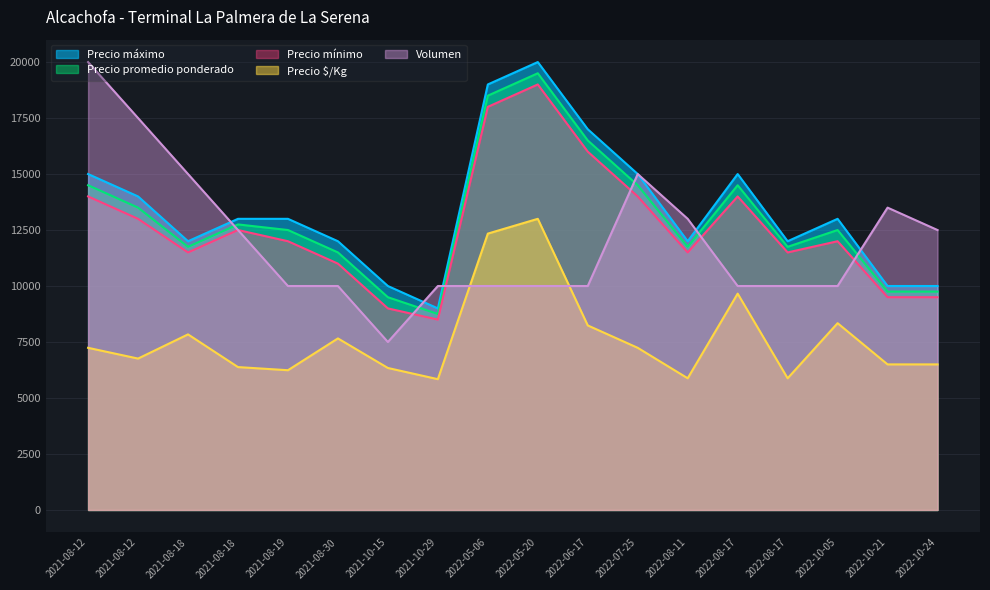

What is the value of the Precio promedio ponderado point at the 18th from the left?

9750